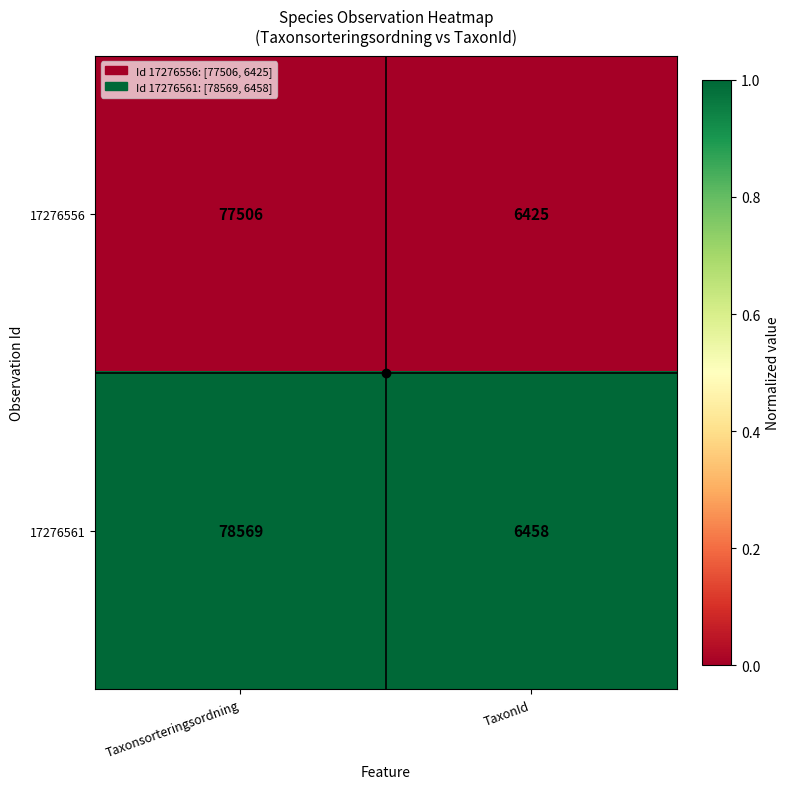

The 17276561 series shows 11580 at TaxonId. True or false?

False